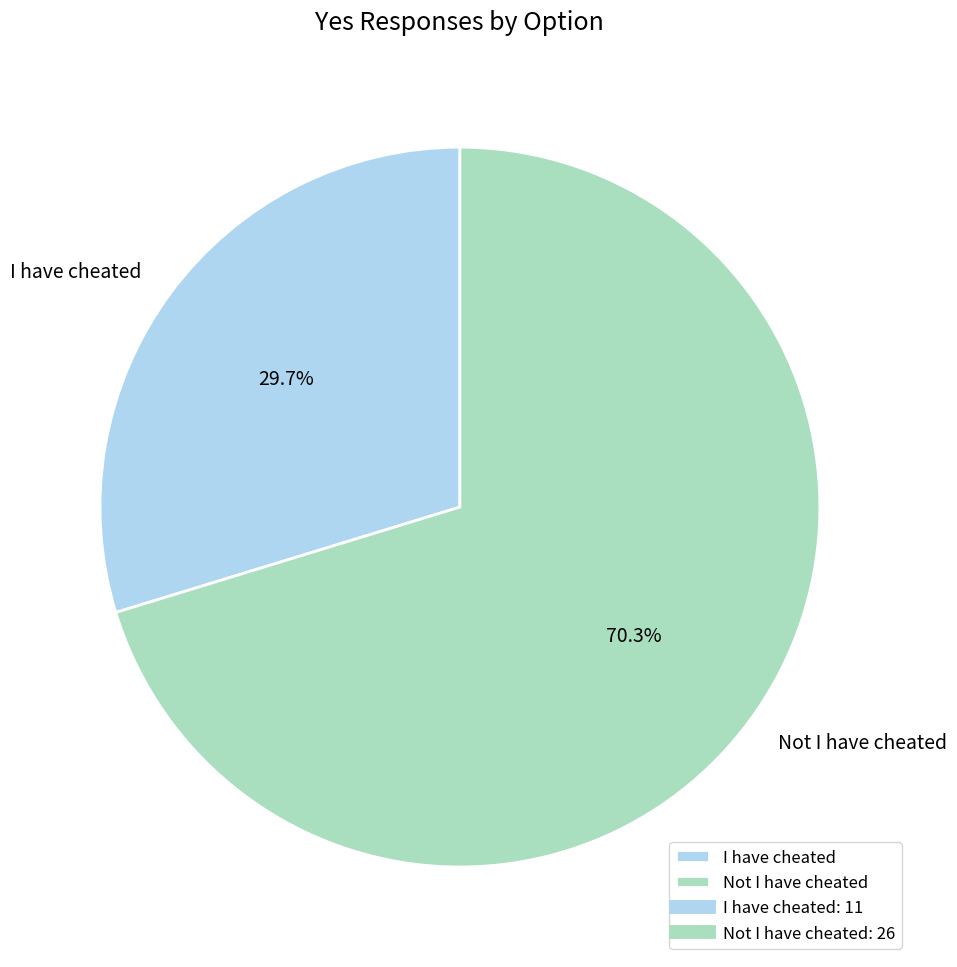

The Not I have cheated slice represents 65% of the pie. True or false?

False